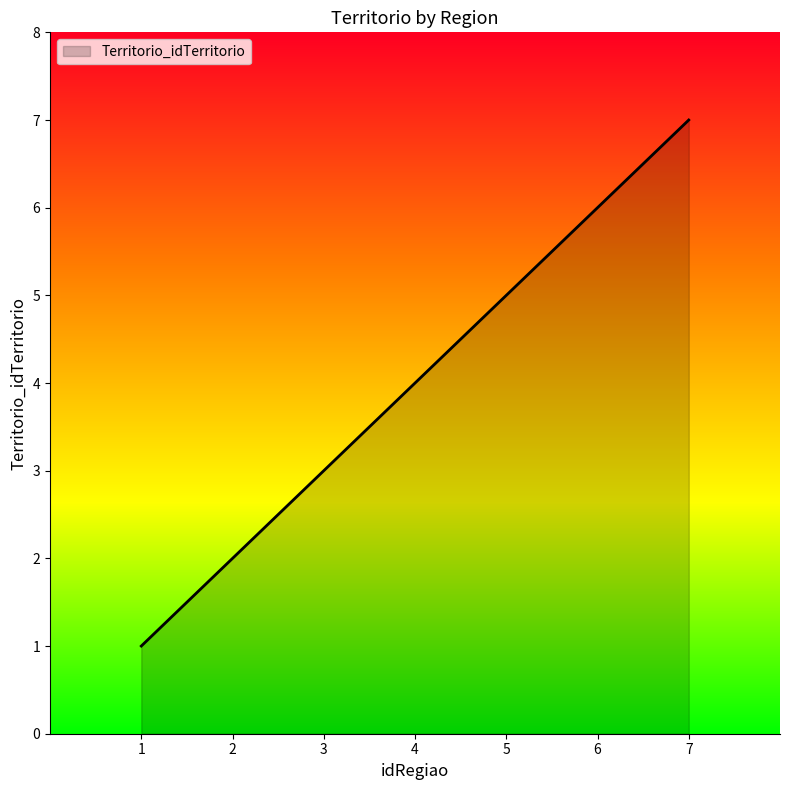

The value at 3 is 3. True or false?

True